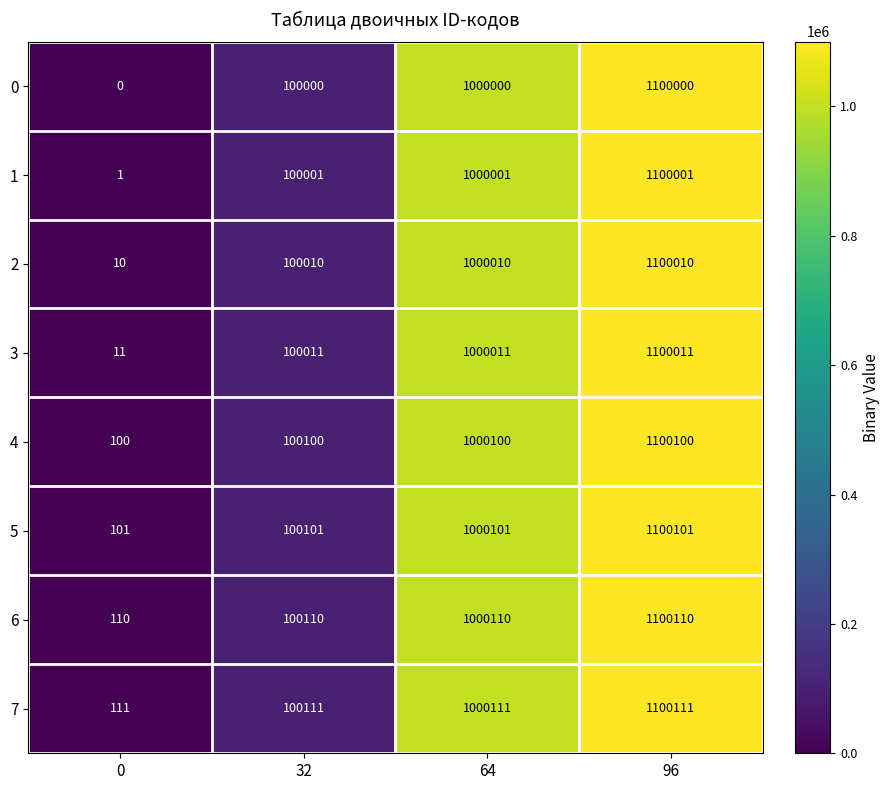

What is the maximum value shown in the chart?

1100111